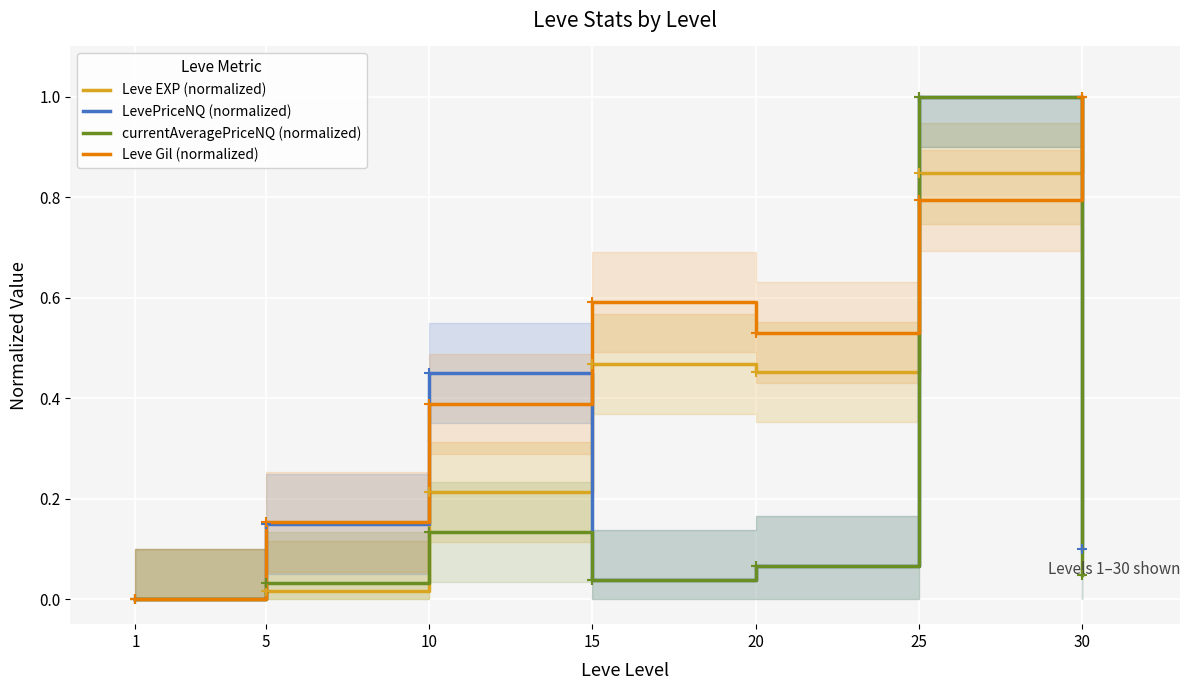

True or false: Leve EXP (normalized) and currentAveragePriceNQ (normalized) cross at least once.

True